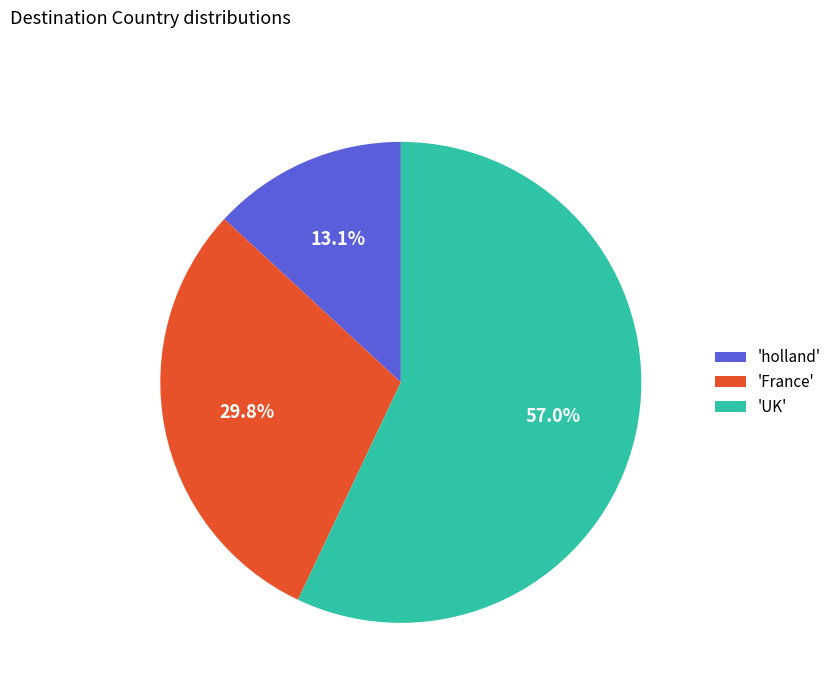

Between 'holland' and 'UK', which is larger?

'UK'